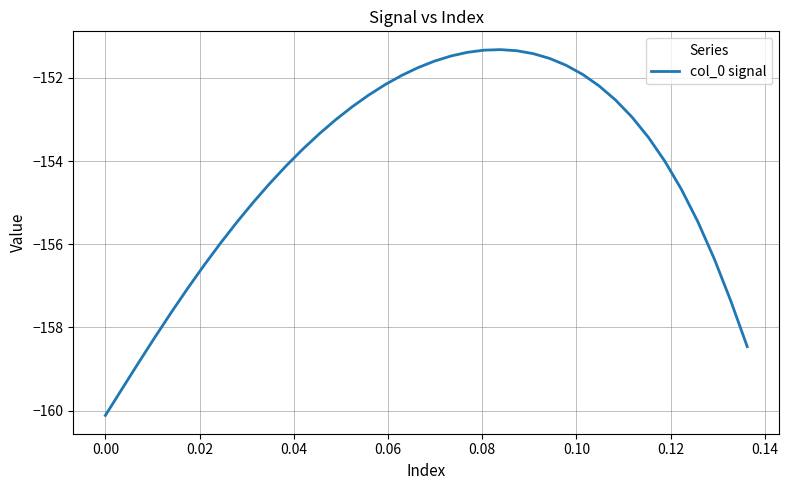

What is the difference between the maximum and minimum values?

8.8